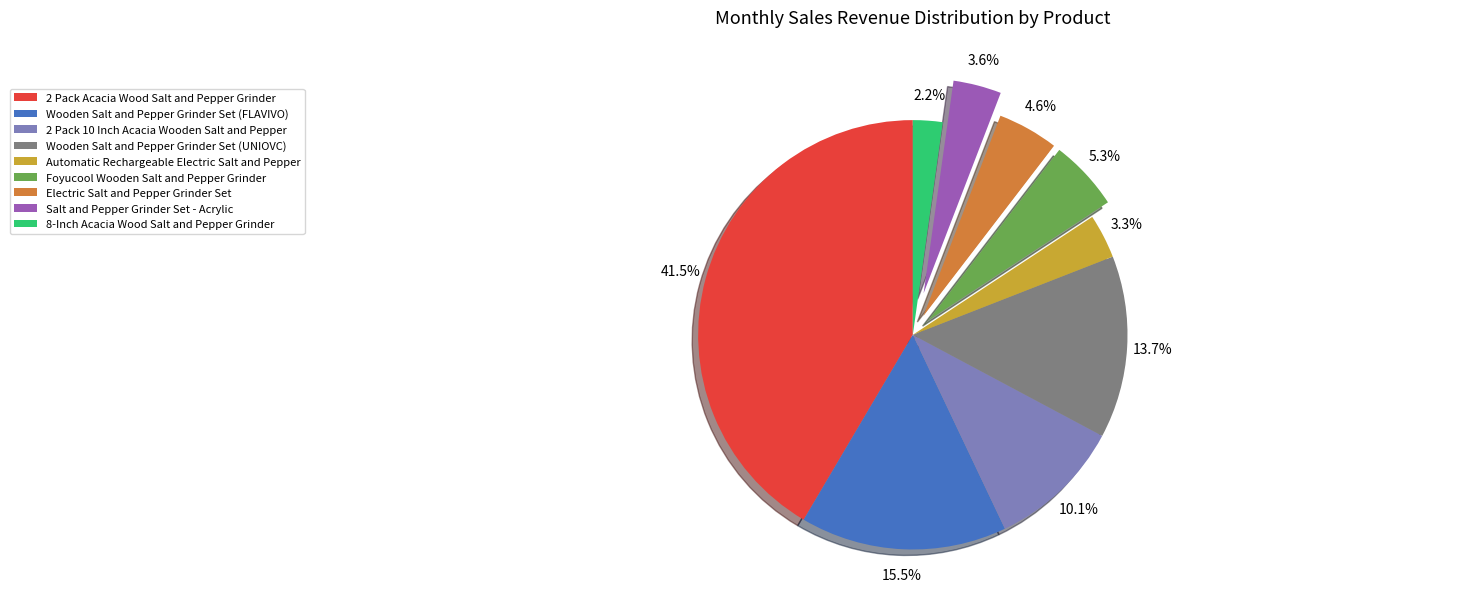

Does 2 Pack 10 Inch Acacia Wooden Salt and Pepper represent more than half of the total?

No